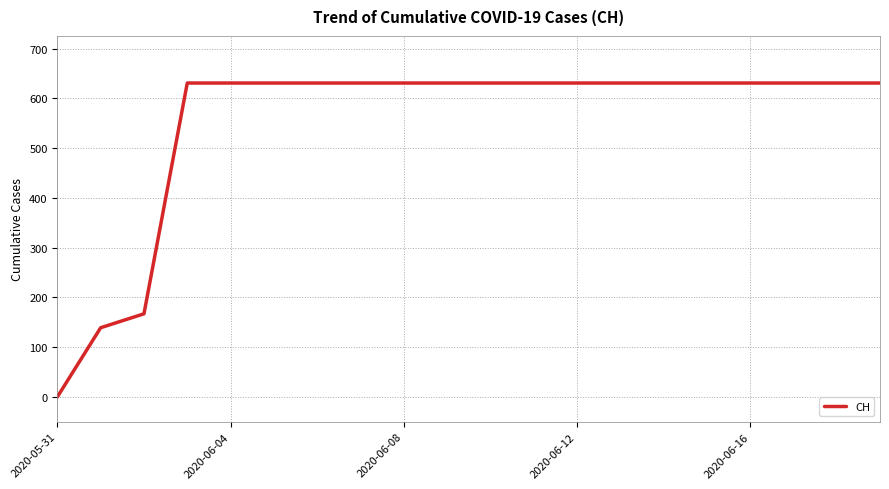

What is the average value?

552